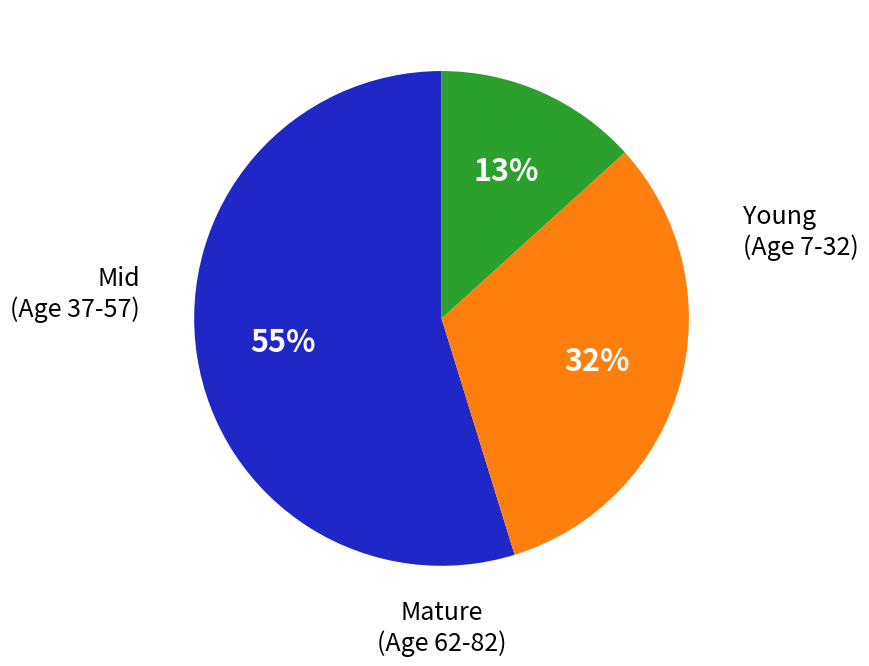

To the nearest percent, what is the average slice percentage?

33%